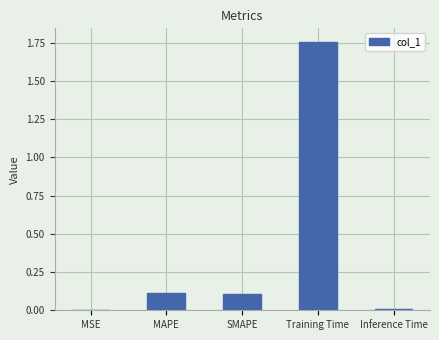

Which has a higher value, MAPE or MSE?

MAPE